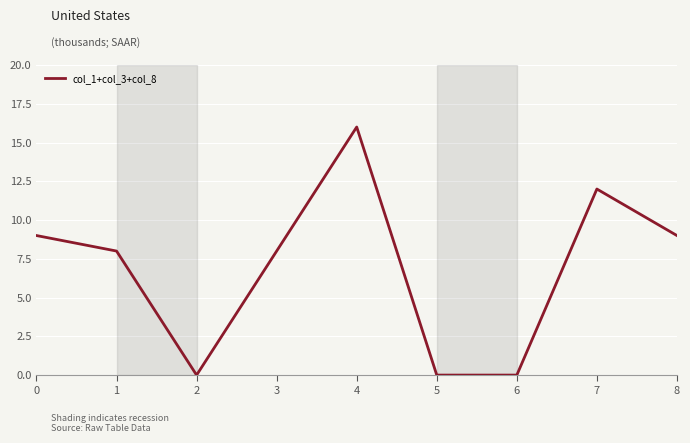

Does the chart have visible grid lines?

Yes